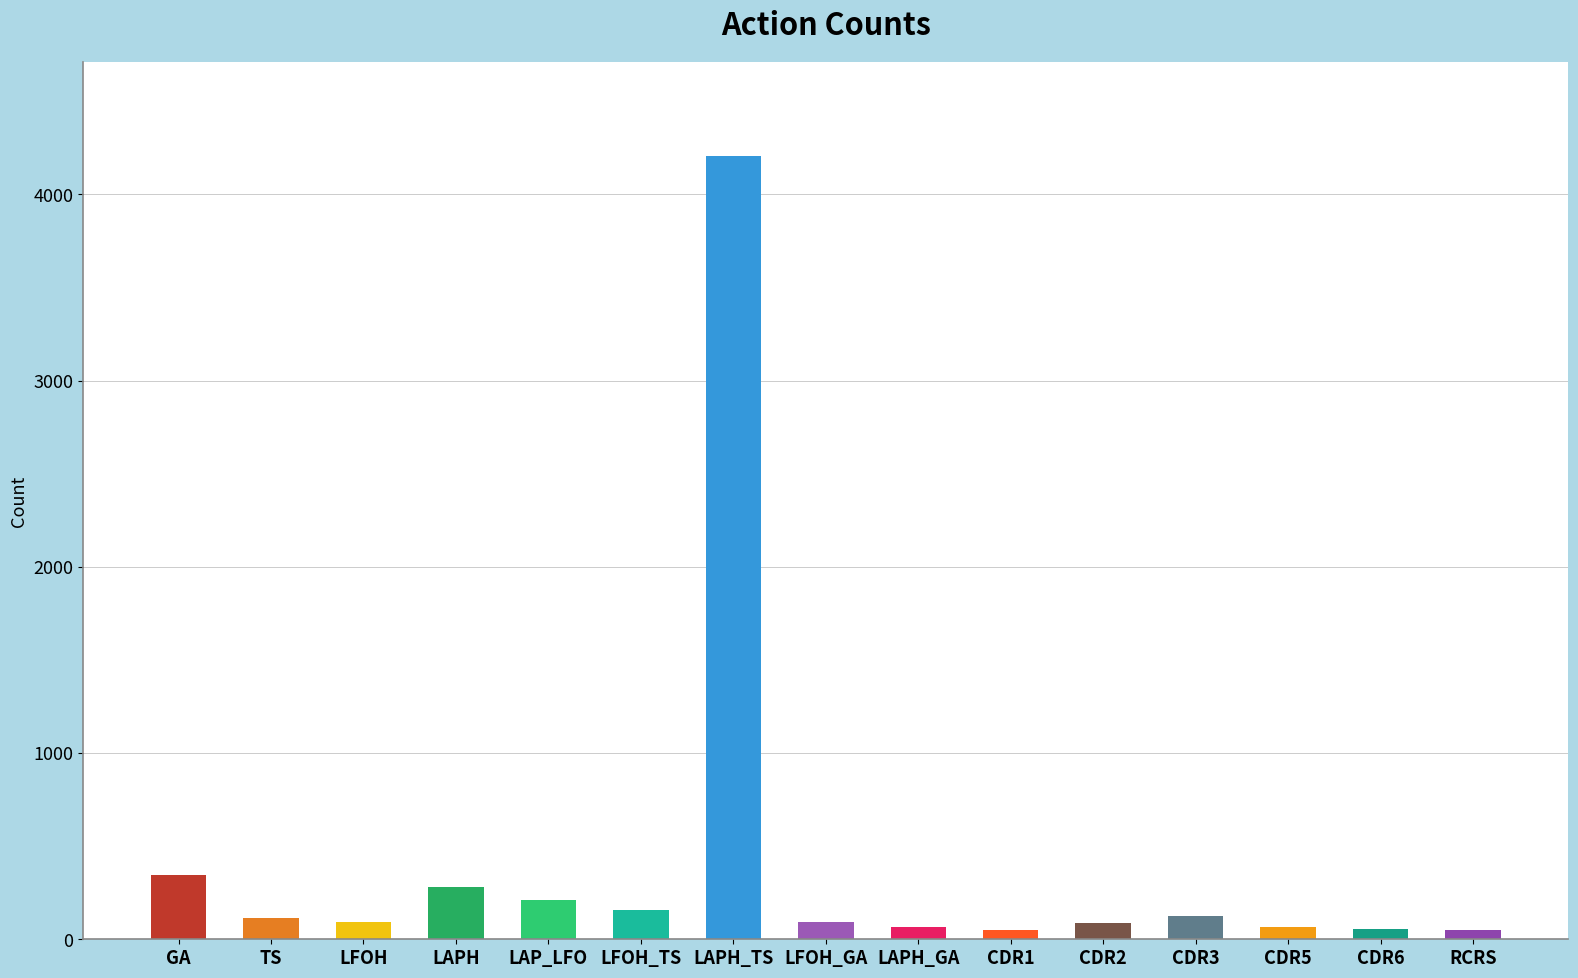

What is the difference between the maximum and minimum values?

4155